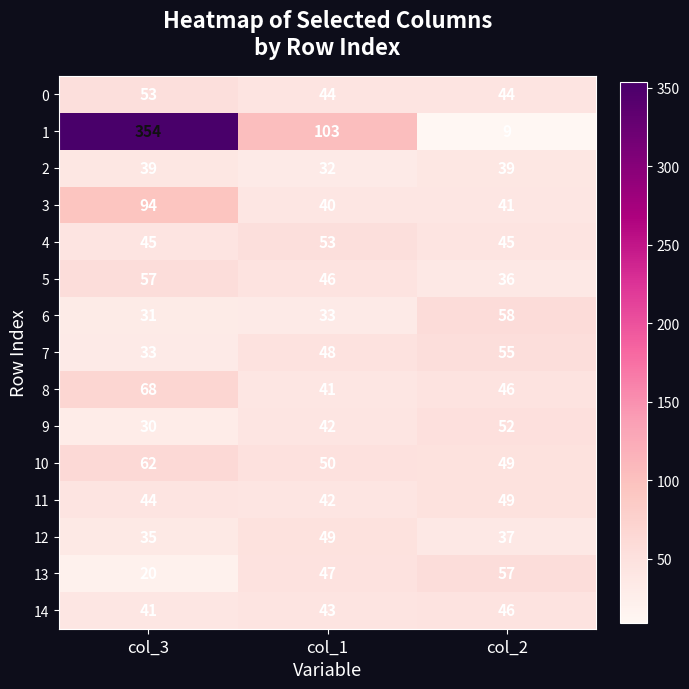

Rank the categories by 3 value from highest to lowest.

col_3, col_2, col_1